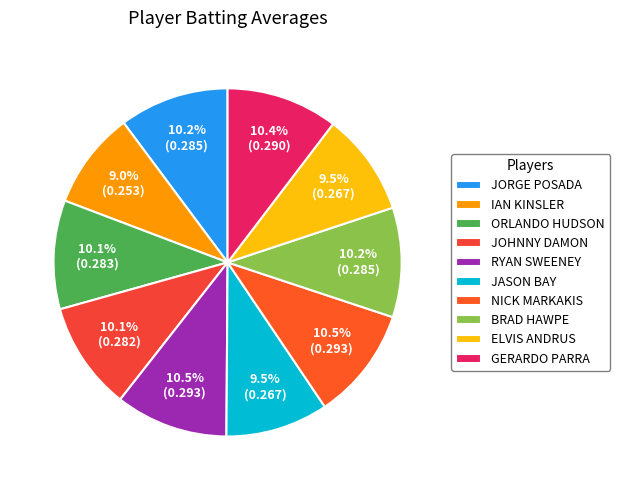

How many slices are in this pie chart?

10